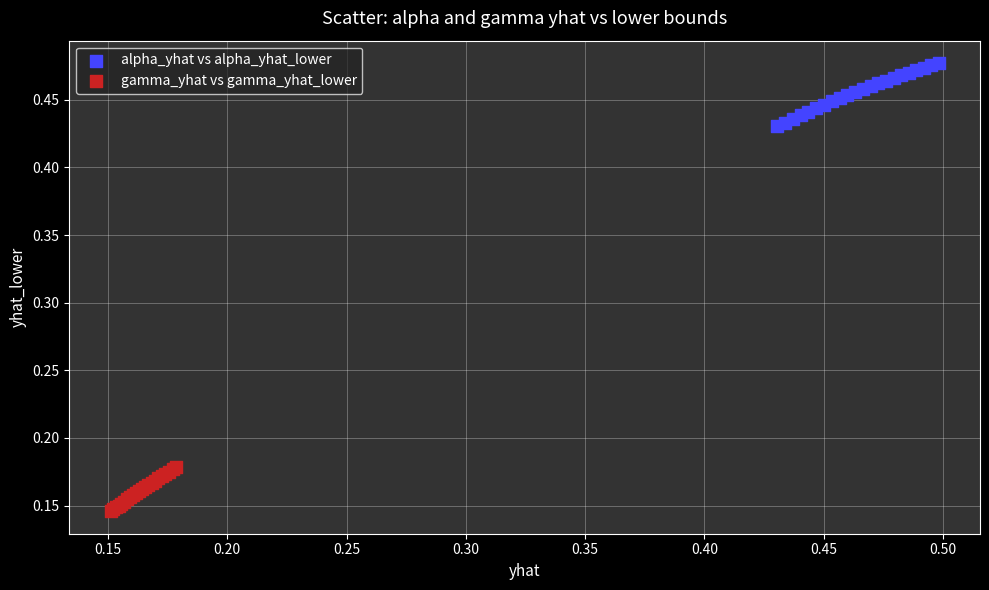

What are all the series names shown in the legend?

alpha_yhat vs alpha_yhat_lower, gamma_yhat vs gamma_yhat_lower